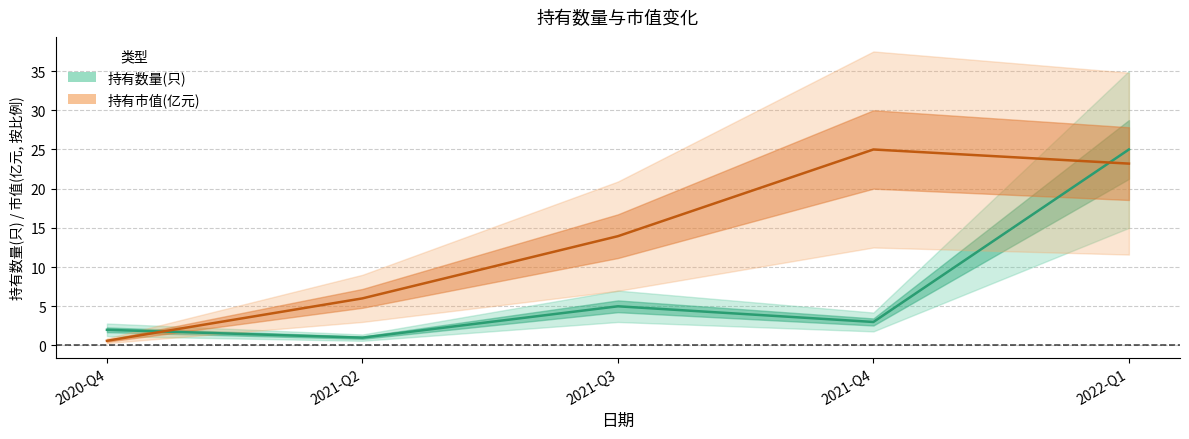

Reading left to right, transcribe all the data shown in this chart.

持有数量(只): 2.0	1.0	5.0	3.0	25.0
持有市值(亿元): 0.6	6.0	13.9	25.0	23.2